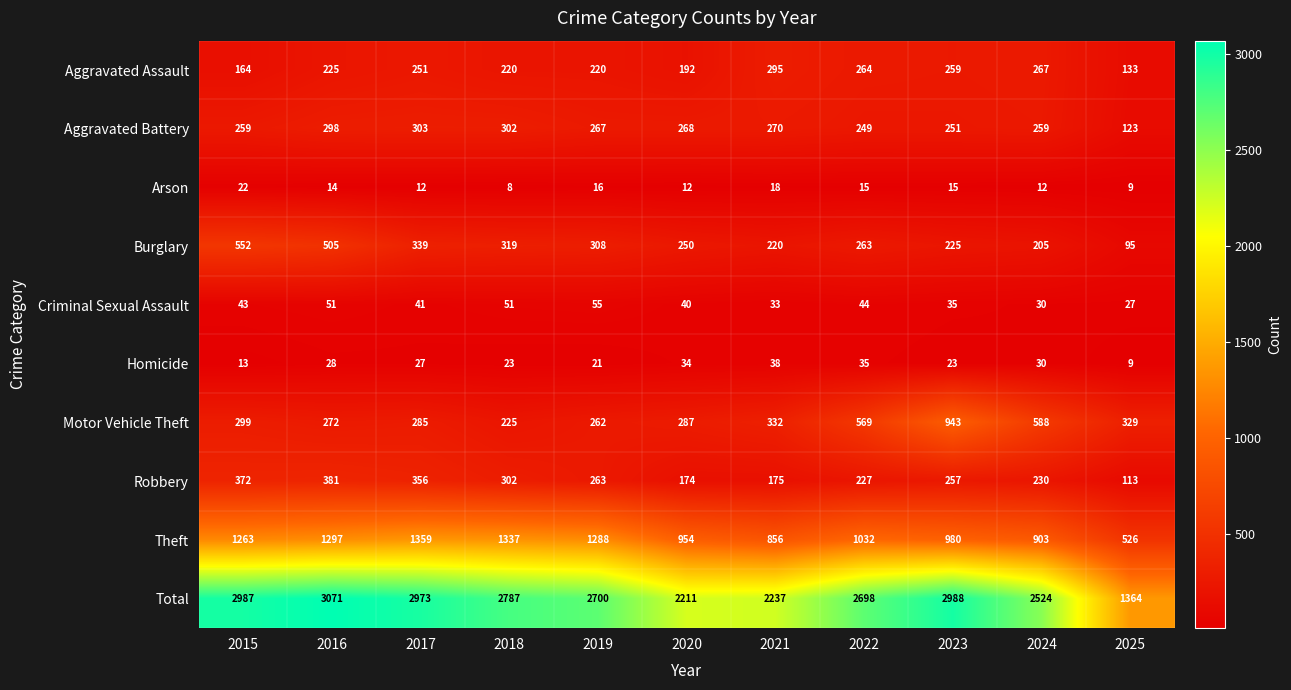

How many values in the Aggravated Assault series are below 225?

5